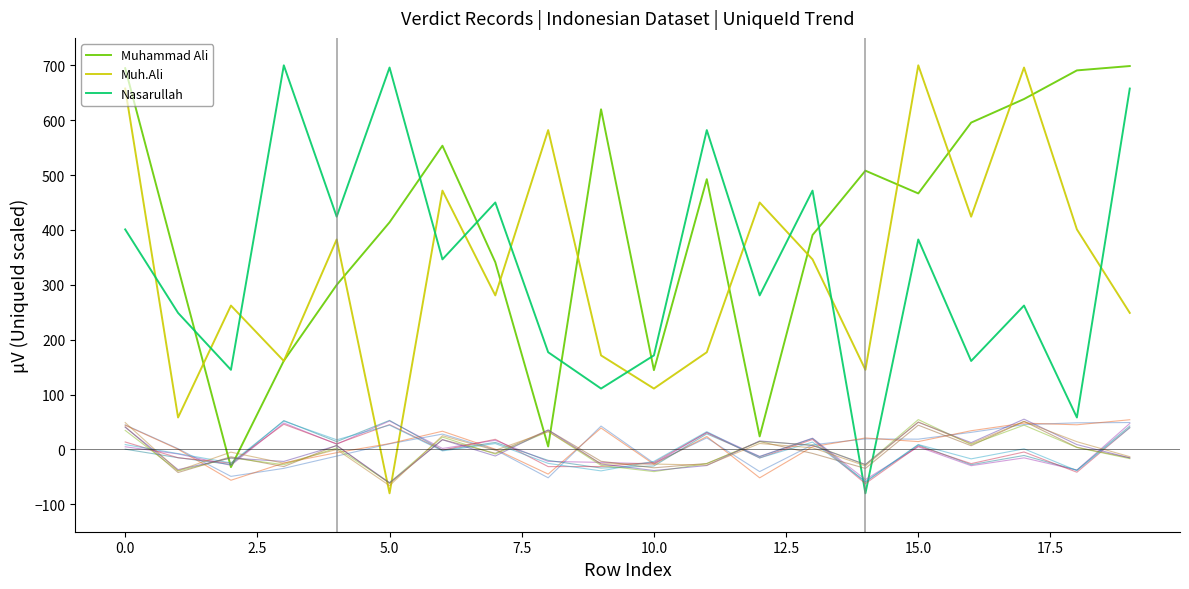

What is the minimum value for Nasarullah?

-80.0